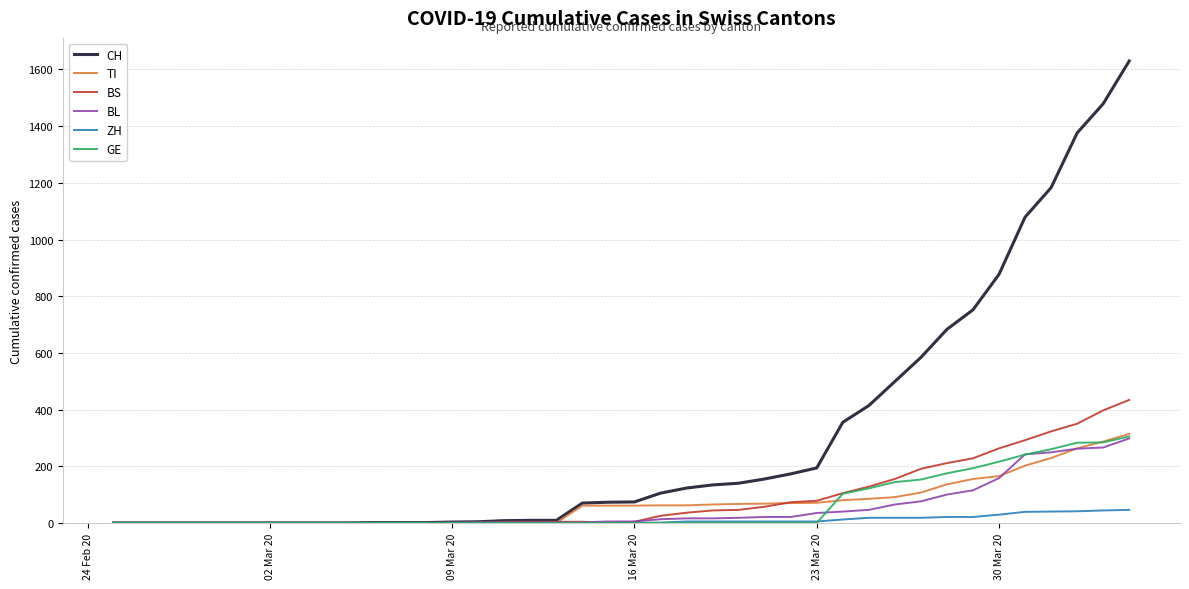

At how many categories does at least one series exceed 1388?

2